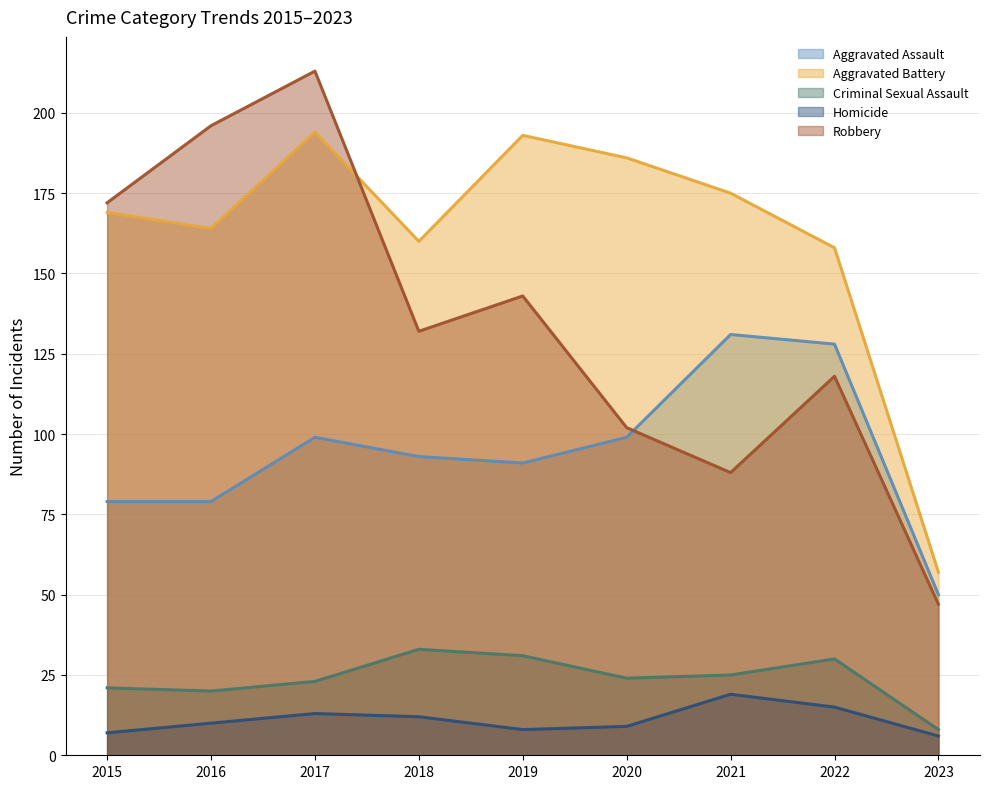

The value of Aggravated Battery at 2023 is 97. True or false?

False